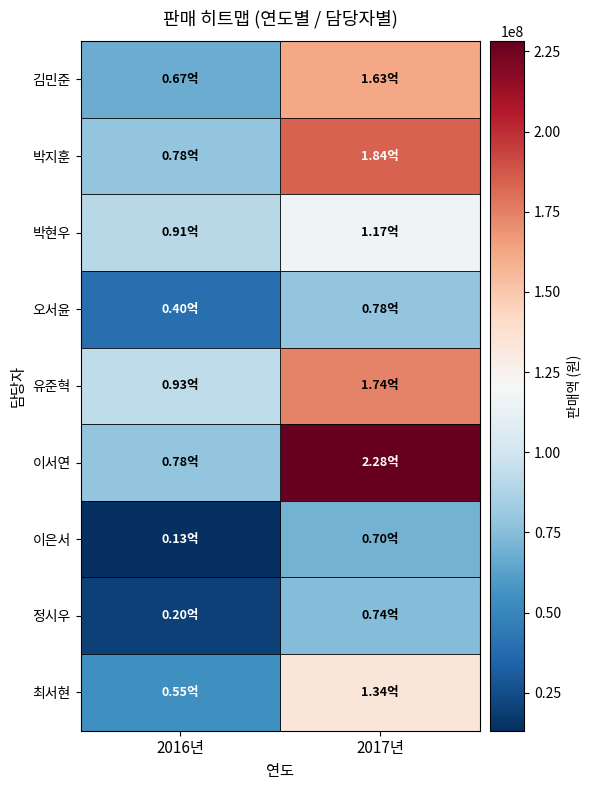

Rank the series by their maximum value, from highest to lowest.

이서연, 박지훈, 유준혁, 김민준, 최서현, 박현우, 오서윤, 정시우, 이은서